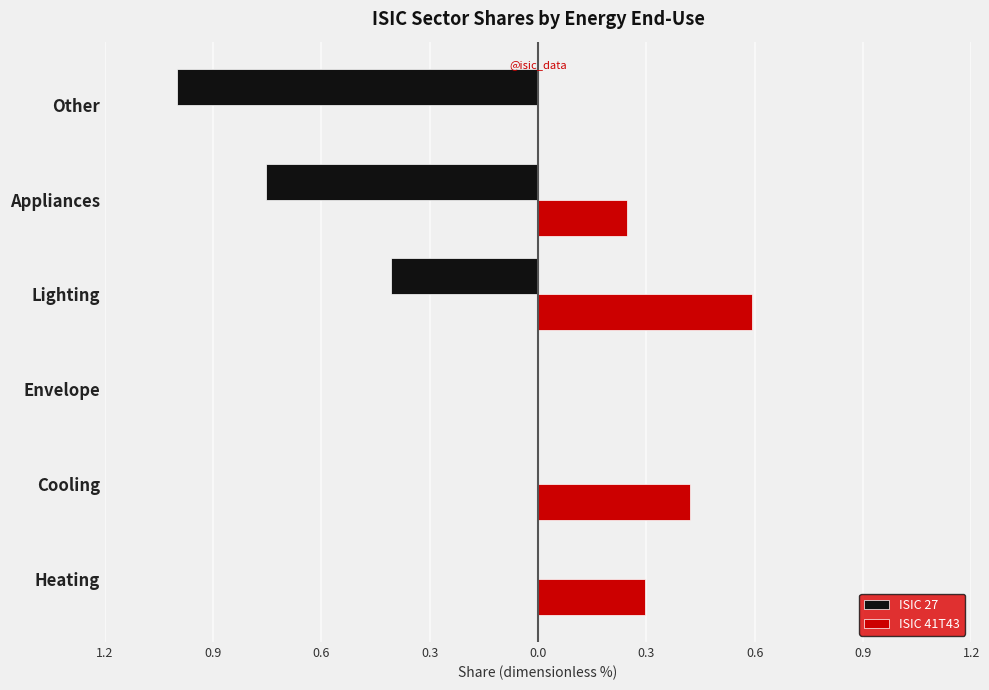

What are all the series names shown in the legend?

ISIC 27, ISIC 41T43